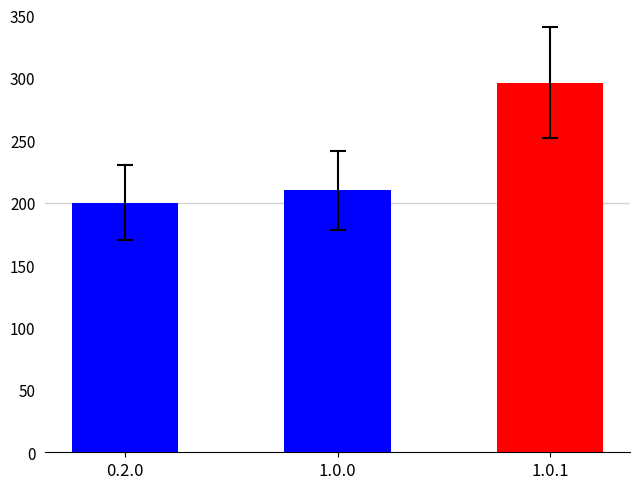

True or false: the data shows 210 at 1.0.0.

True